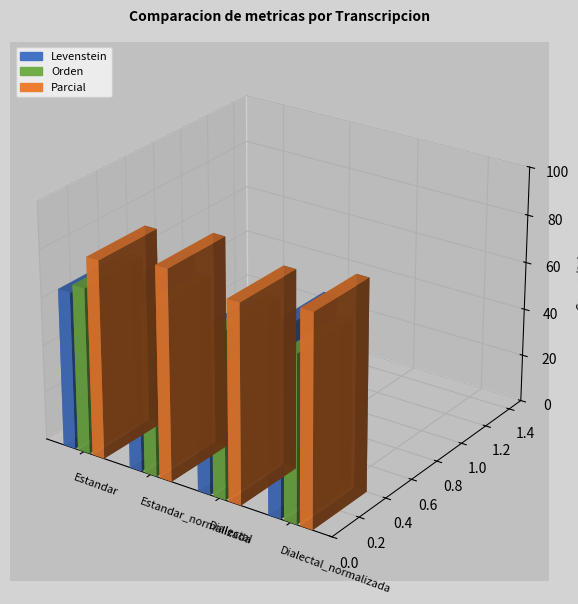

Rank the series at Estandar from highest to lowest value.

Parcial, Orden, Levenstein